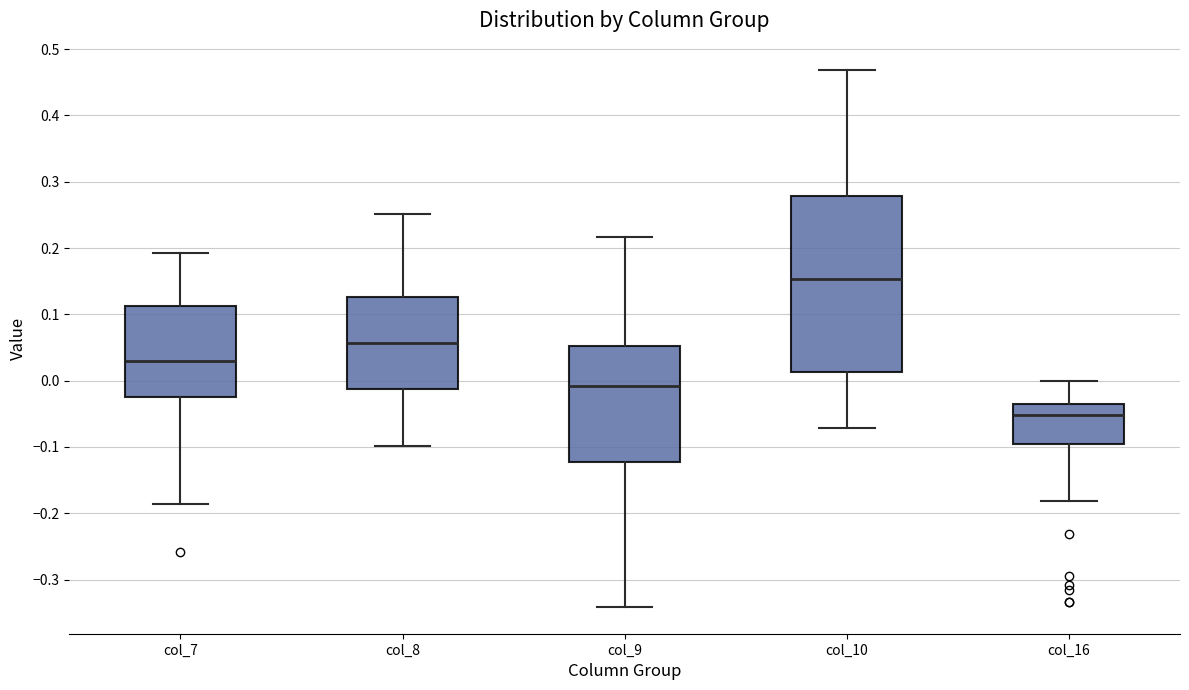

Comparing the boxes themselves (not the whiskers), which one is the tallest?

col_10